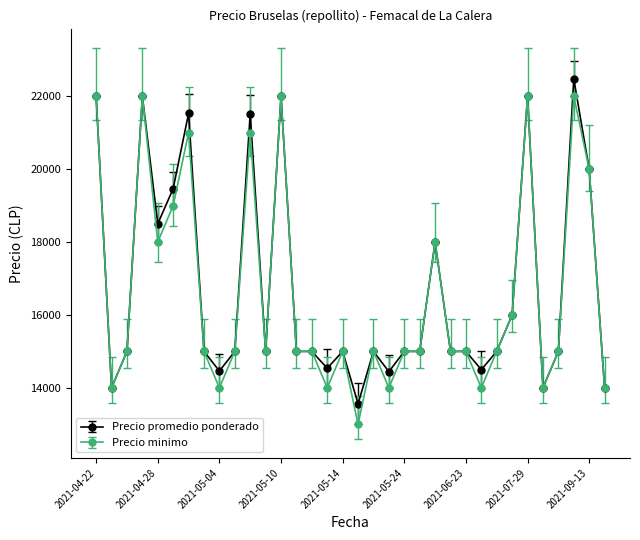

What is the lowest value of the Precio promedio ponderado series?

13562